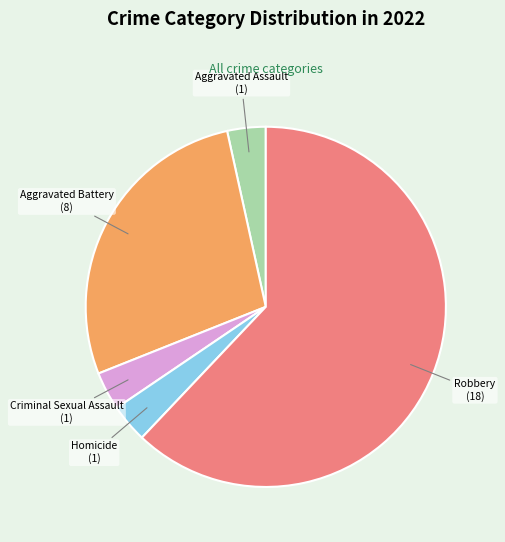

Does any single category account for the majority?

Yes